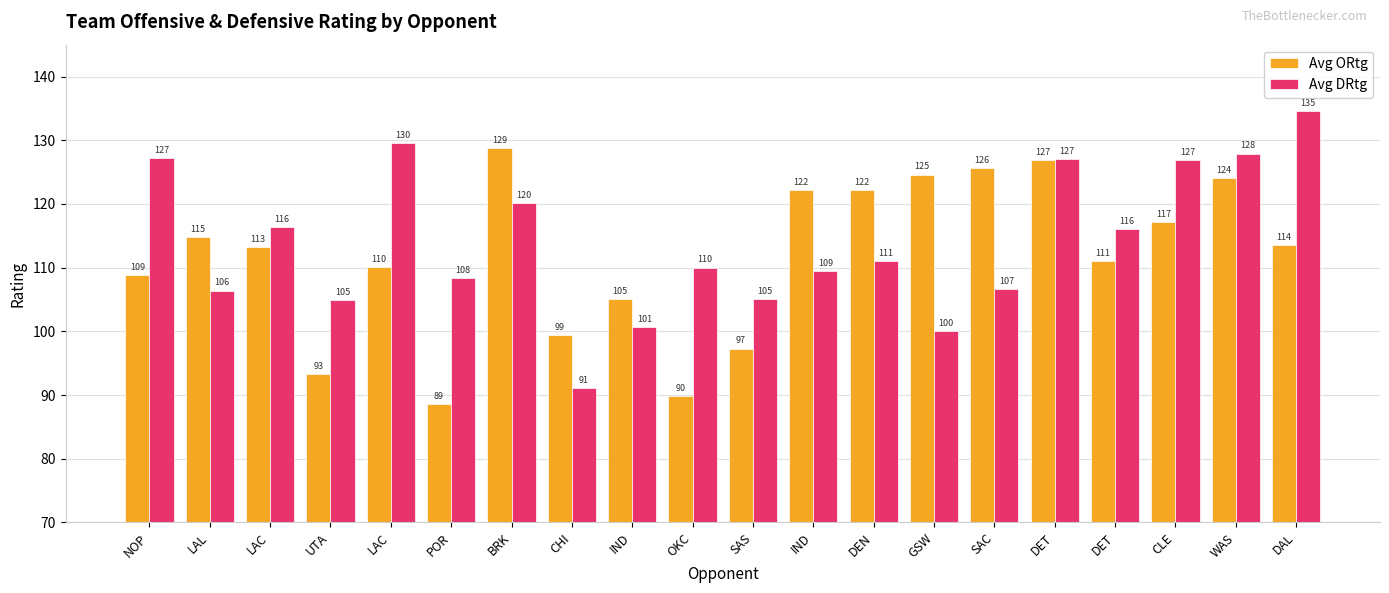

Is it true that Avg ORtg equals 126.9 at DET?

True